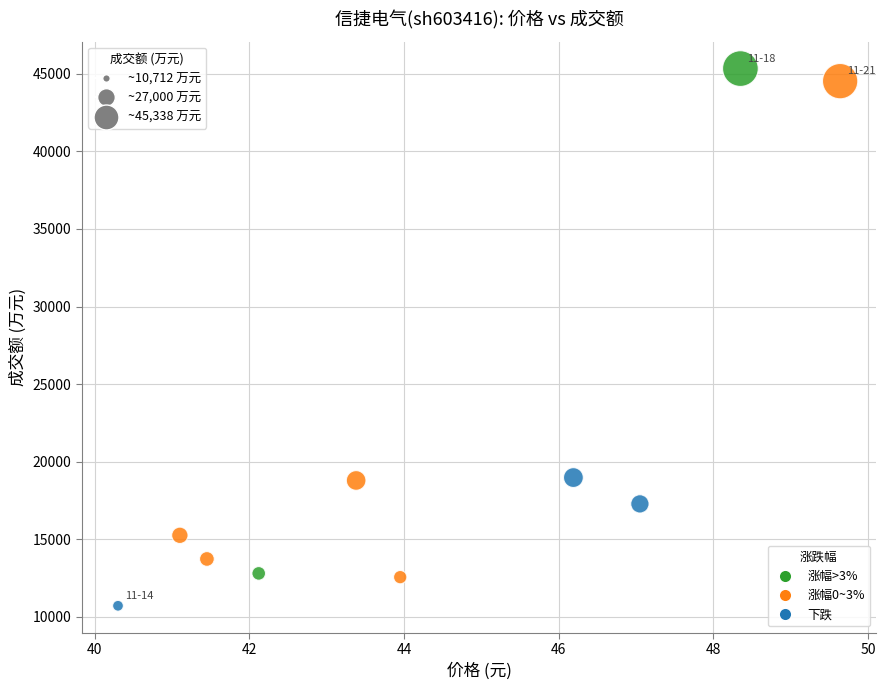

What is the average Y value?

20997